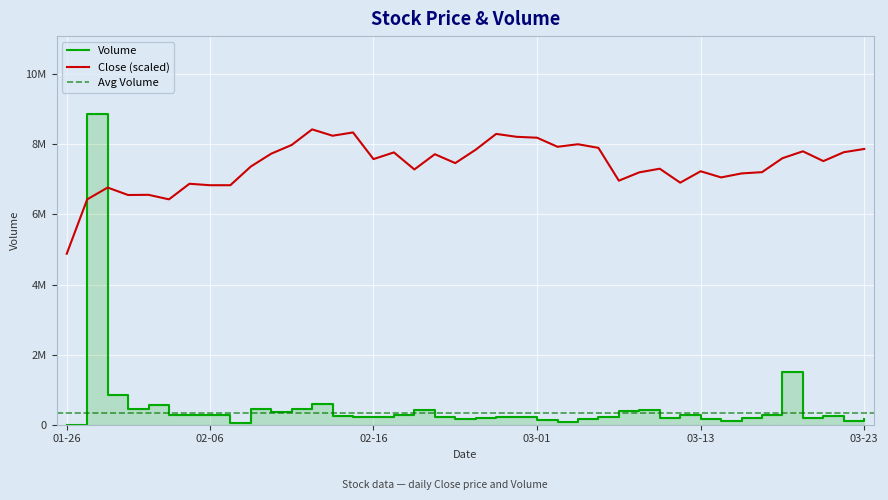

Which series has the largest range (max minus min)?

Volume